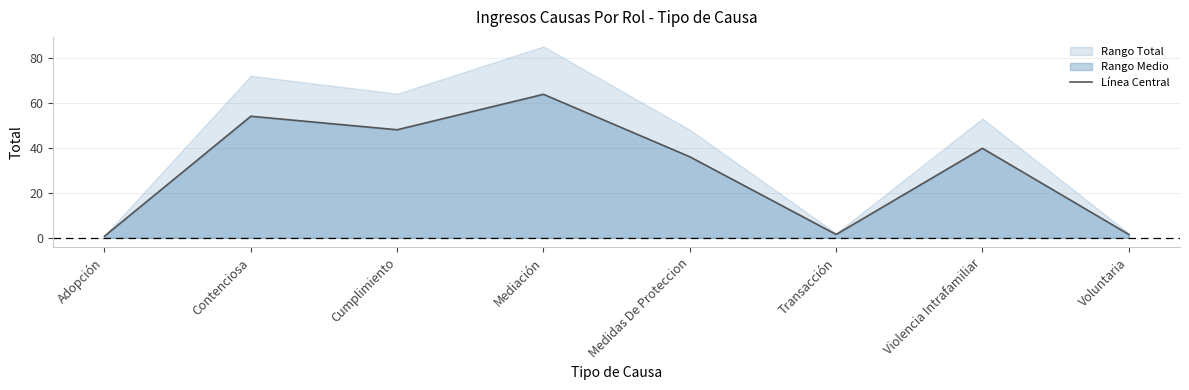

Which has a higher value, Contenciosa or Medidas De Proteccion?

Contenciosa